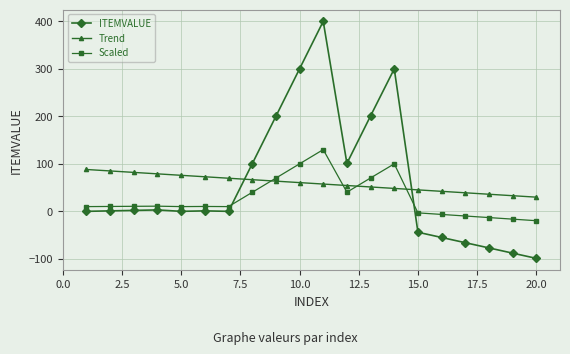

True or false: Scaled has more than 2 points higher than both neighbors.

True